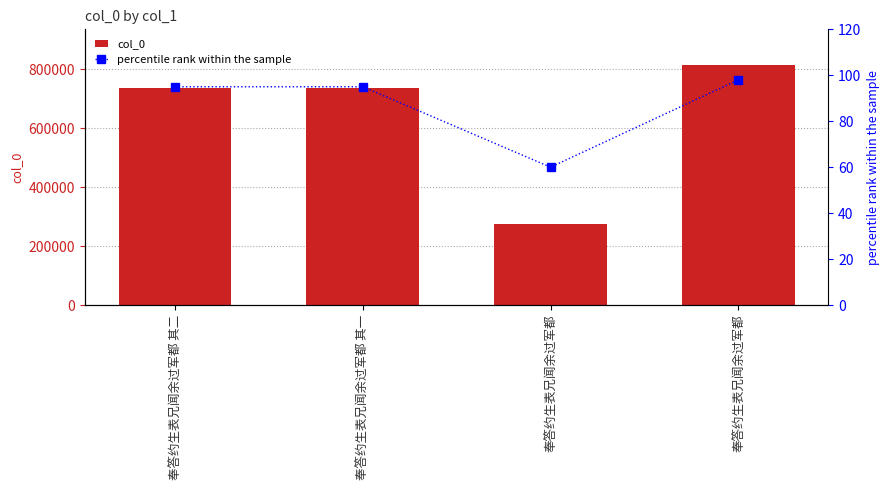

Where does the col_0 series first go above 735459?

奉答约生表兄闻余过军都